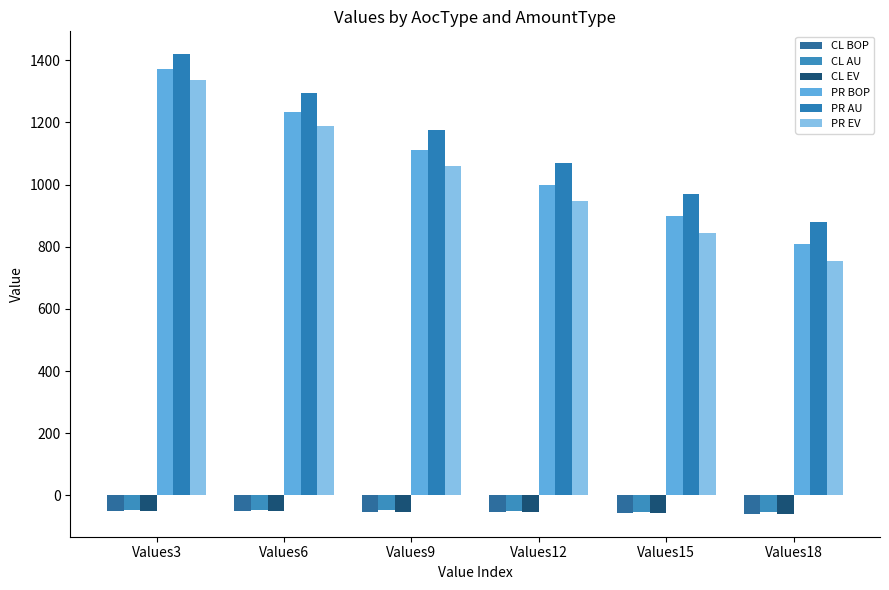

Which label corresponds to the smallest value in the chart?

Values18